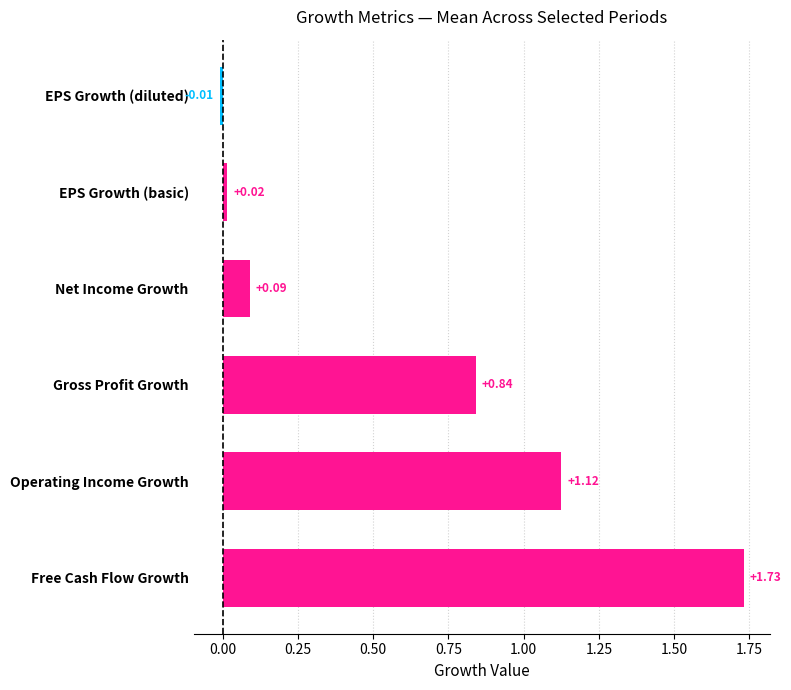

What is the difference between the values at Gross Profit Growth and Operating Income Growth?

0.3